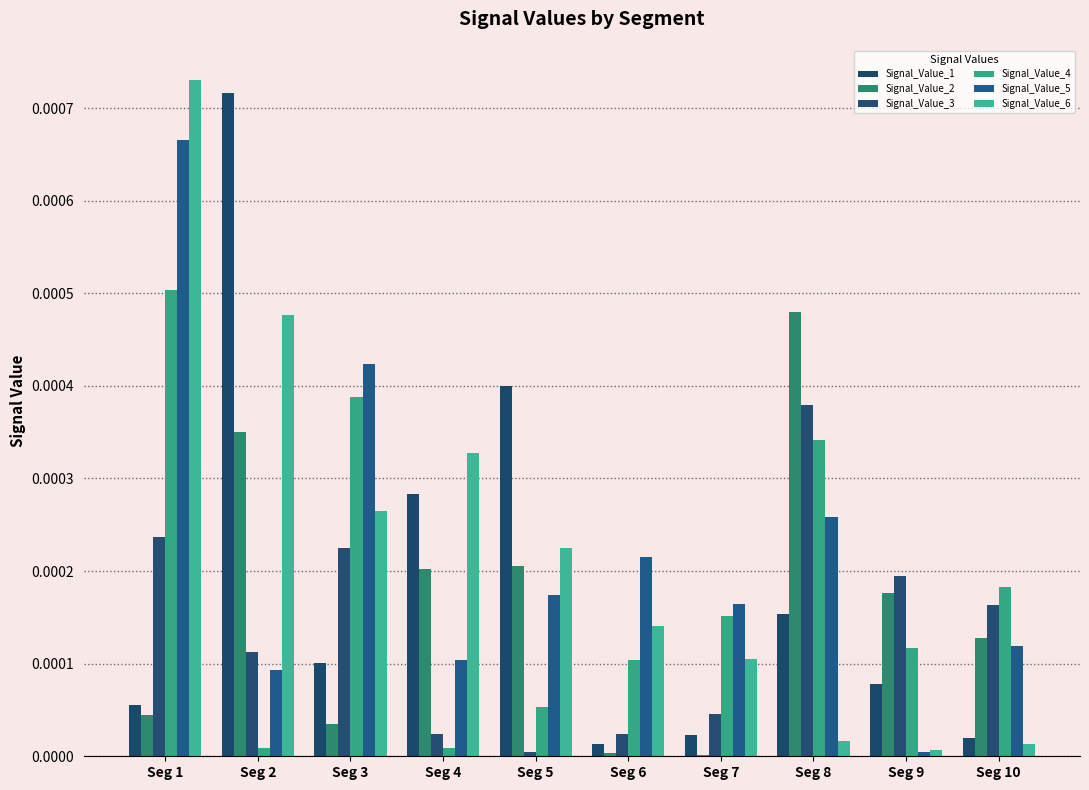

Are the bars horizontal?

No